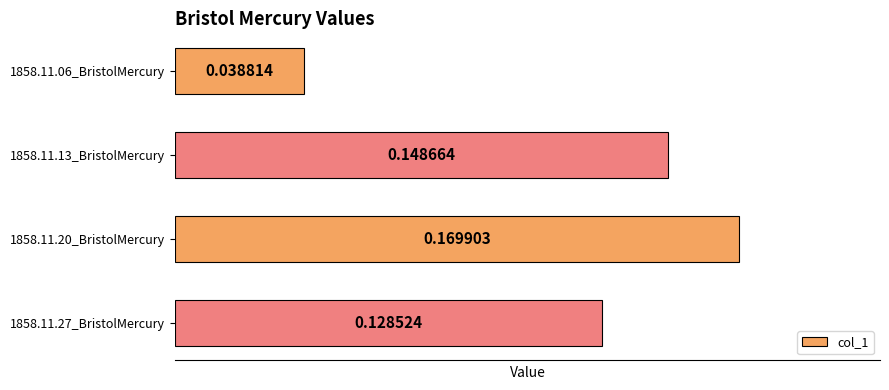

What is the sum of the values at 1858.11.27_BristolMercury and 1858.11.13_BristolMercury?

0.3